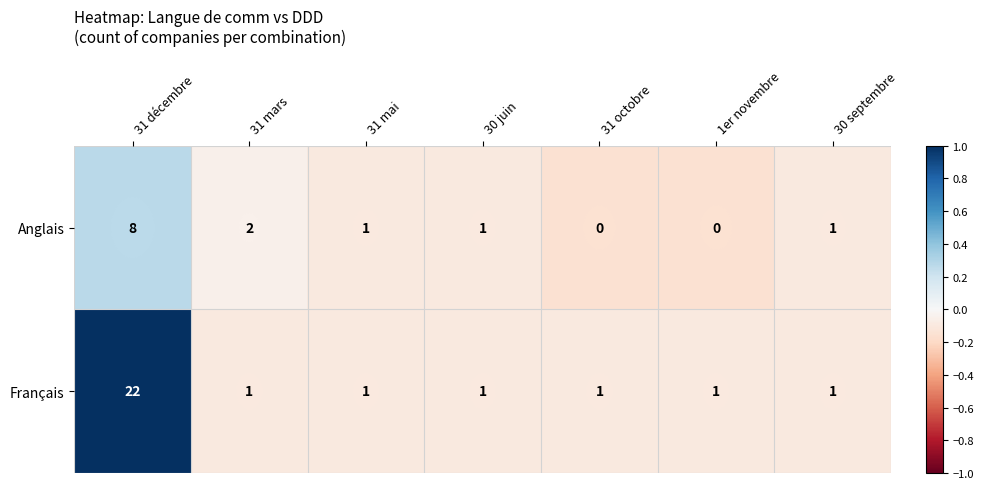

At which category does the chart reach its peak across all series?

31 décembre